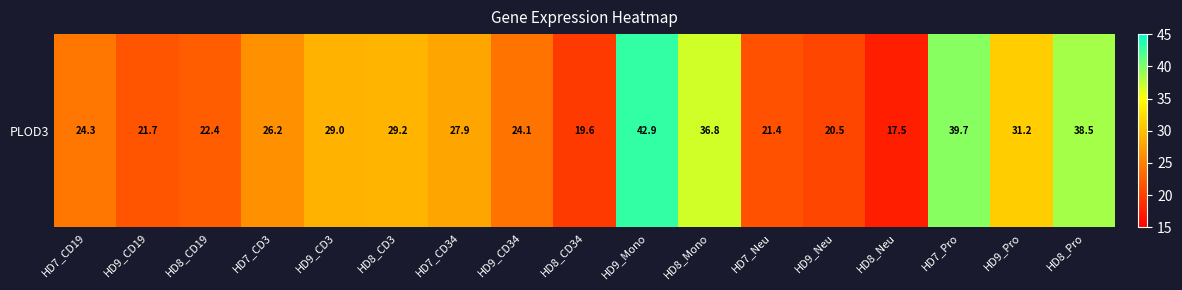

The value at HD9_Mono is 42.9. True or false?

True